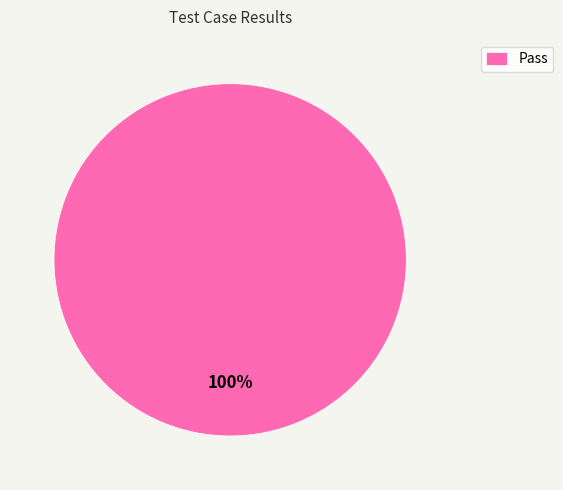

Is it true that Pass is 92% of the pie?

False